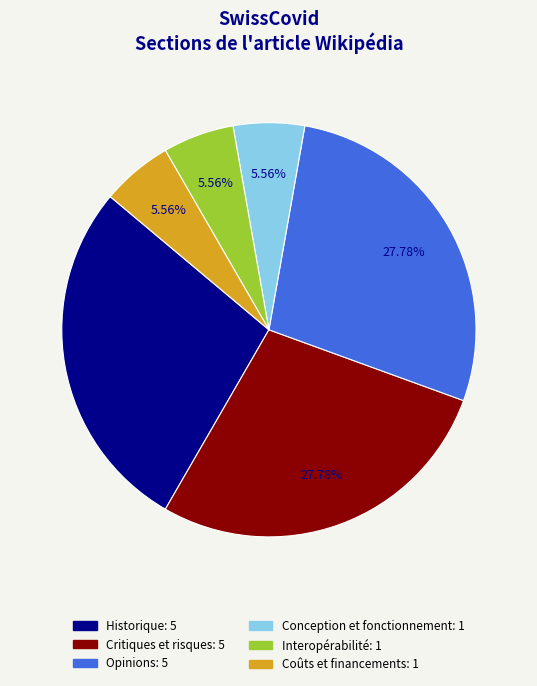

Is there any slice that represents more than half of the pie?

No